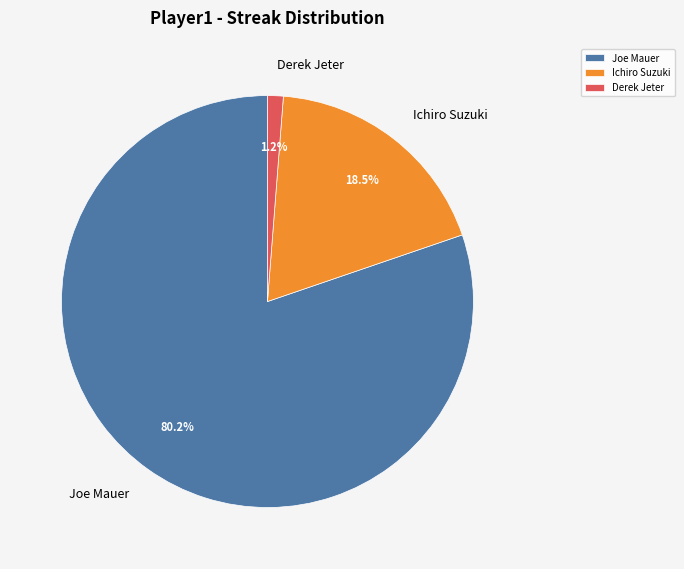

To the nearest percent, what is the difference between the largest and smallest slice percentages?

79%